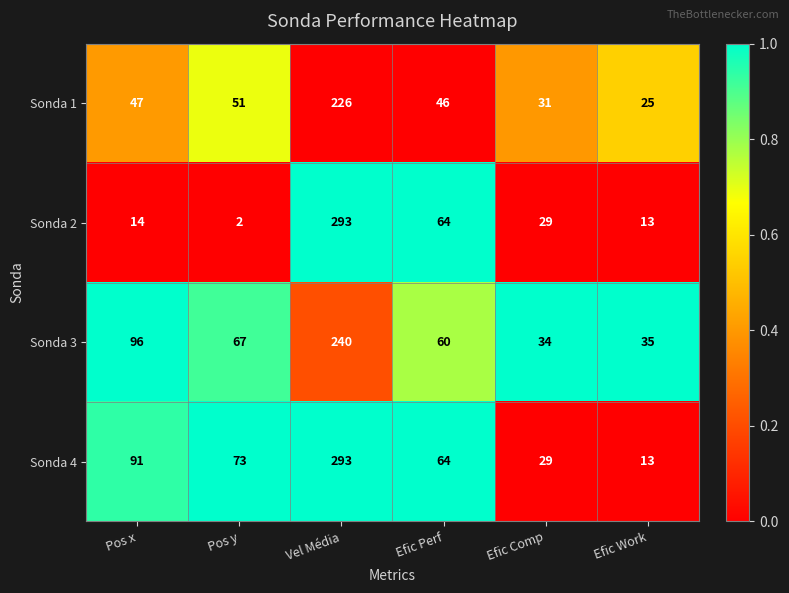

Is the value of Sonda 2 at Efic Work greater than the value of Sonda 3 at Efic Comp?

No